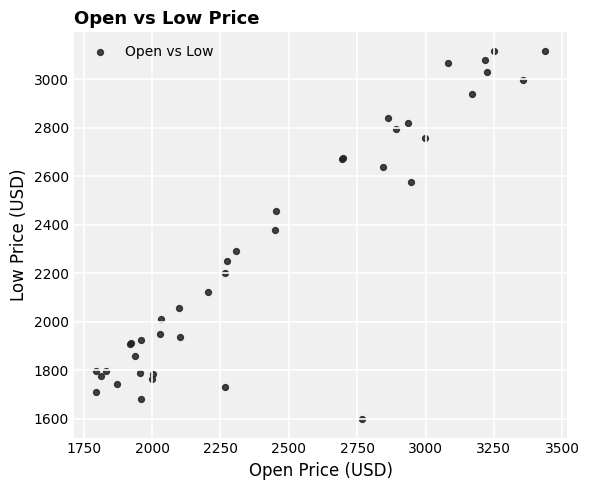

What Y value in the scatter plot is closest to 2357?

2379.8